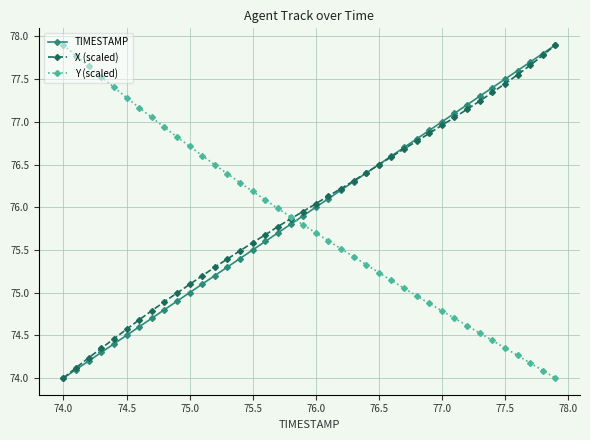

Which series ends up on top after the final intersection of TIMESTAMP and Y (scaled)?

TIMESTAMP